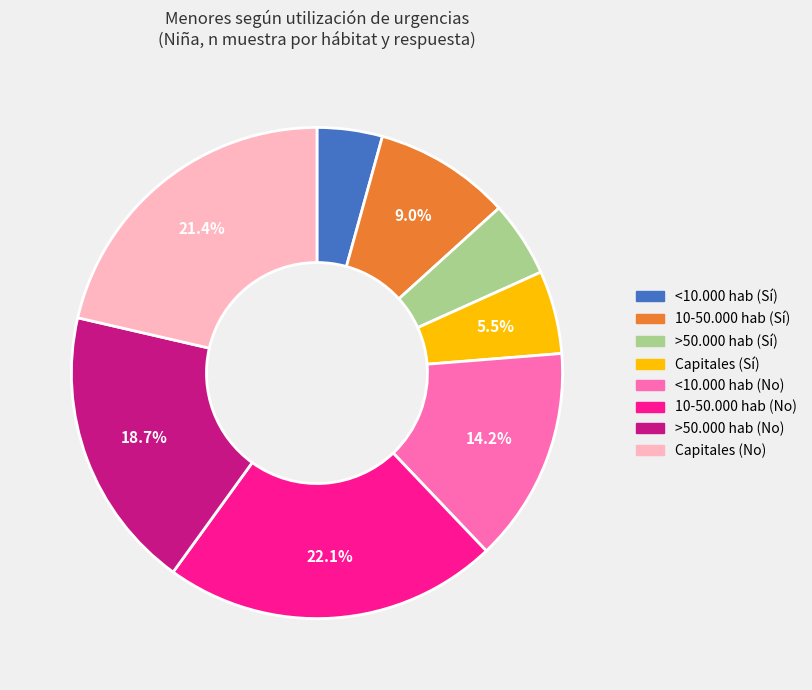

Is there a majority slice in this chart?

No